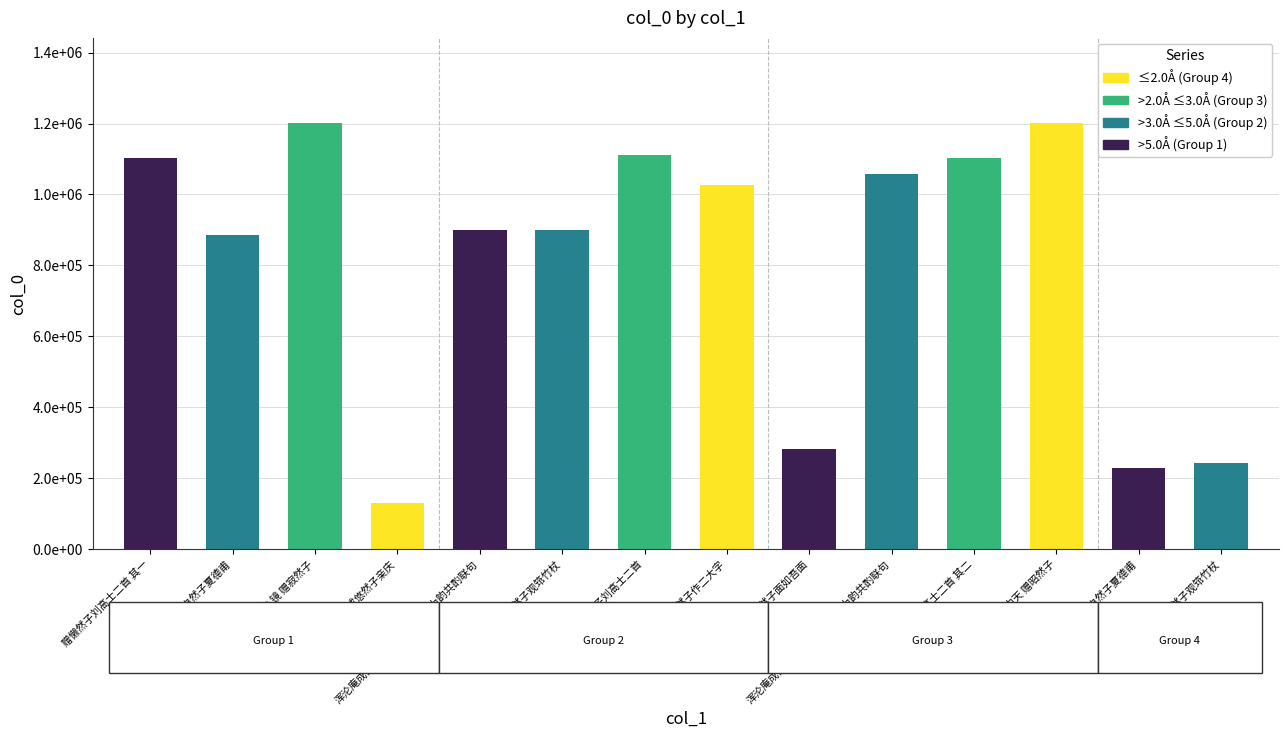

Rank the categories by value from lowest to highest.

浑沦庵成悠然子亲庆, 送自然子夏德甫, 浩然子观筇竹杖, 题槐庭·居然子面如吾面, 送自然子夏德甫, 浑沦庵成翛然子亲庆因以何字为韵共酌联句, 浩然子观筇竹杖, 京仲远尚书为澹然子作二大字, 浑沦庵成翛然子亲庆因以何字为韵共酌联句, 赠懒然子刘高士二首 其一, 赠懒然子刘高士二首 其二, 赠懒然子刘高士二首, 洞中天 赠昭然子, 清心镜 赠寂然子